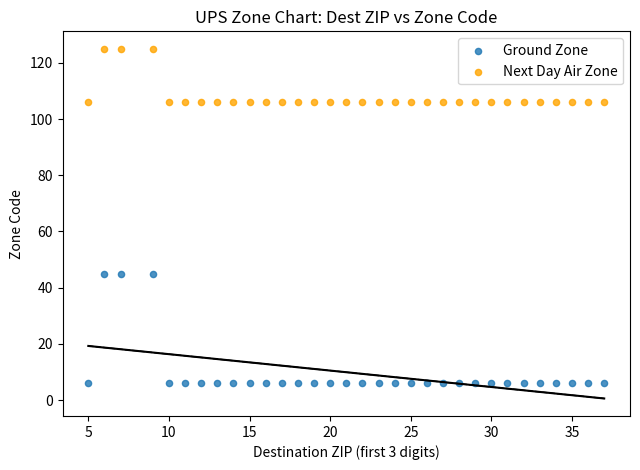

What are all the series names shown in the legend?

Ground Zone, Next Day Air Zone